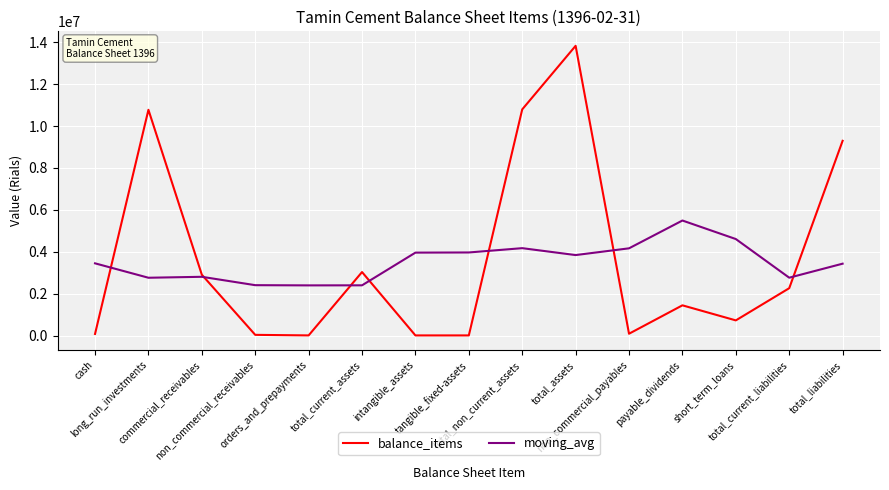

The value of moving_avg at intangible_assets is 3961109.0. True or false?

True